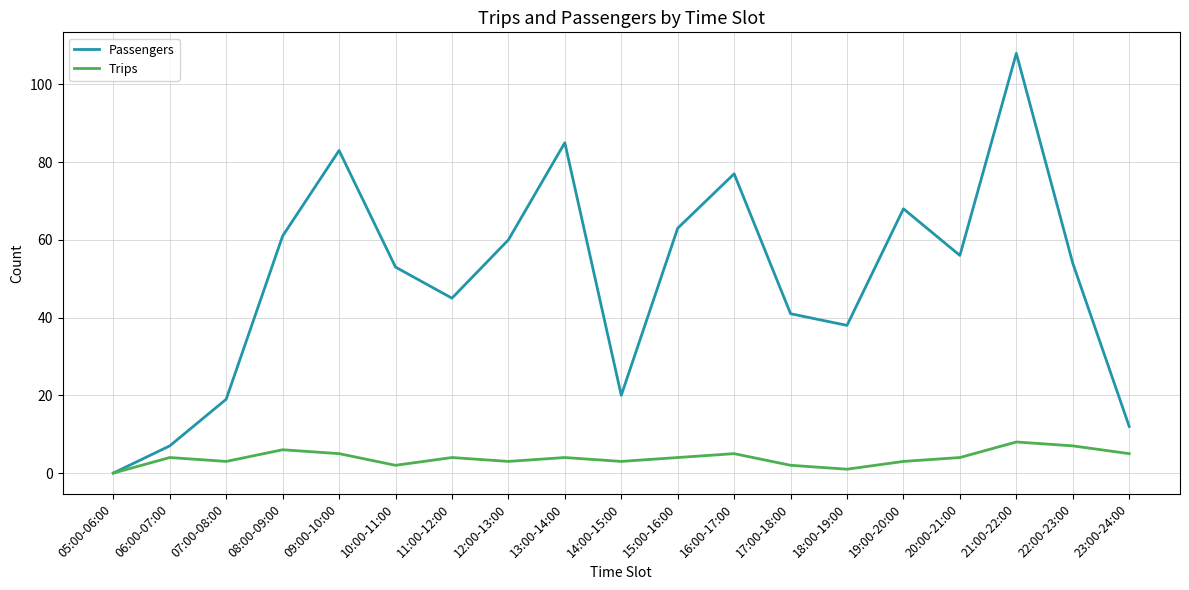

Is the value of Passengers at 07:00-08:00 greater than the value of Trips at 13:00-14:00?

Yes